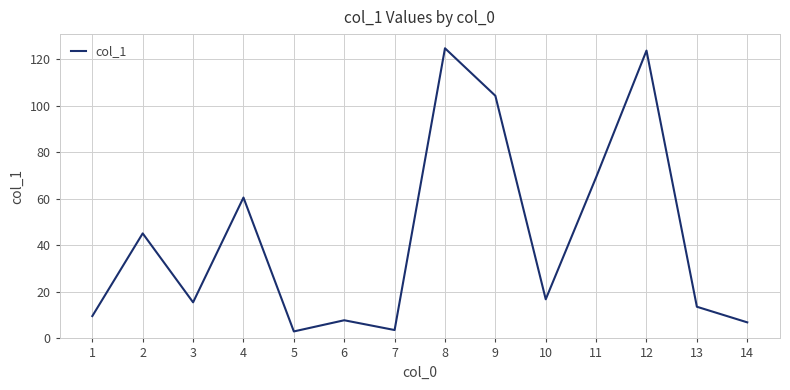

Is it true that the value at 3 is 5.2?

False